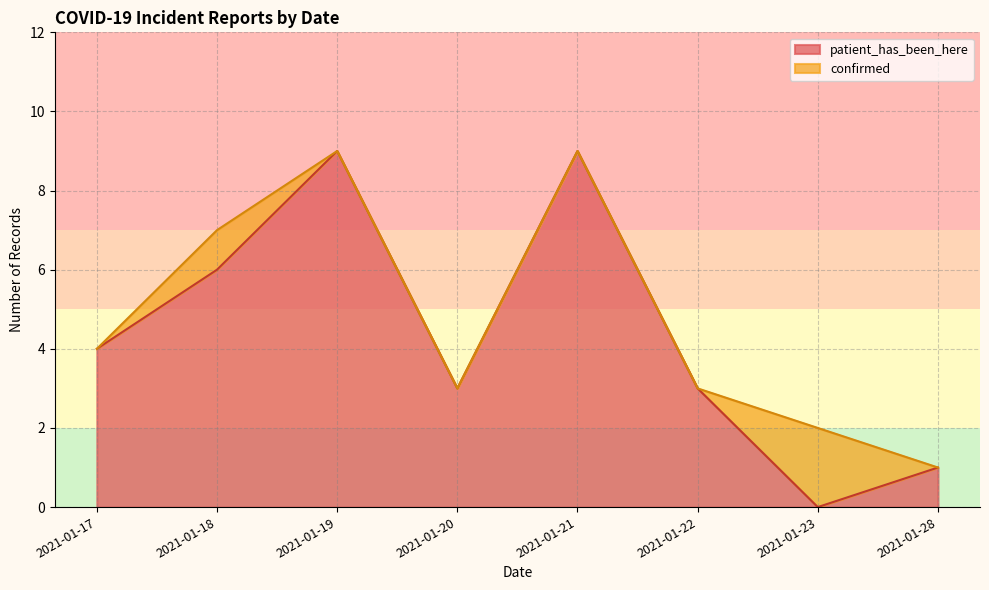

At how many categories does at least one series exceed 7?

2